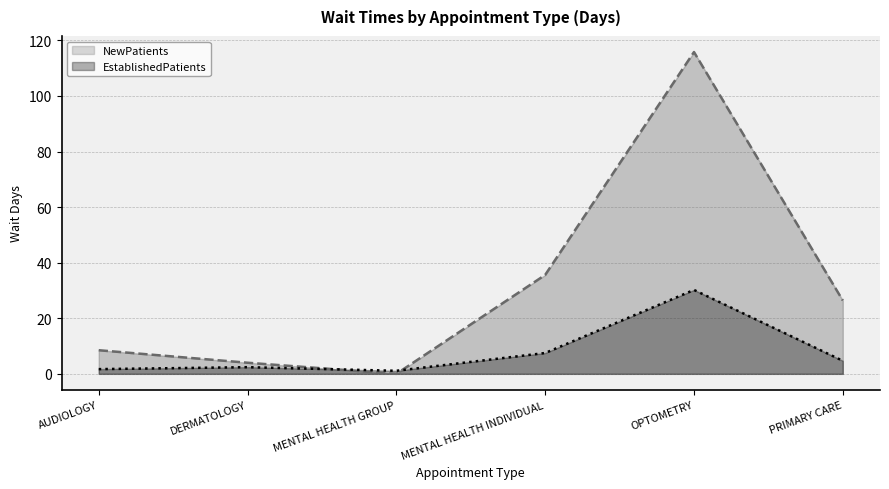

What is the difference between the maximum and minimum values in the NewPatients series?

115.8